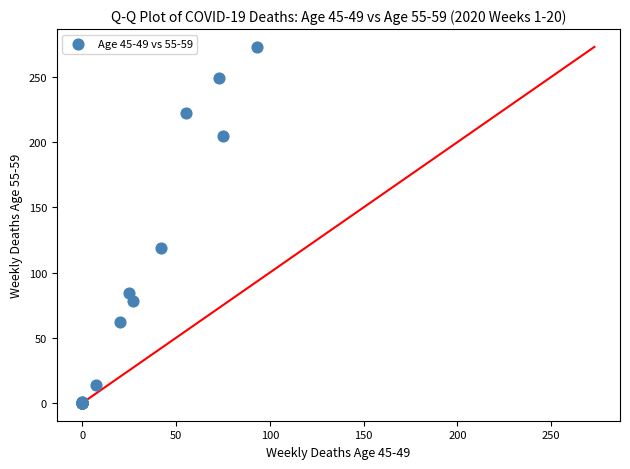

What Y value in the scatter plot is closest to 136?

119